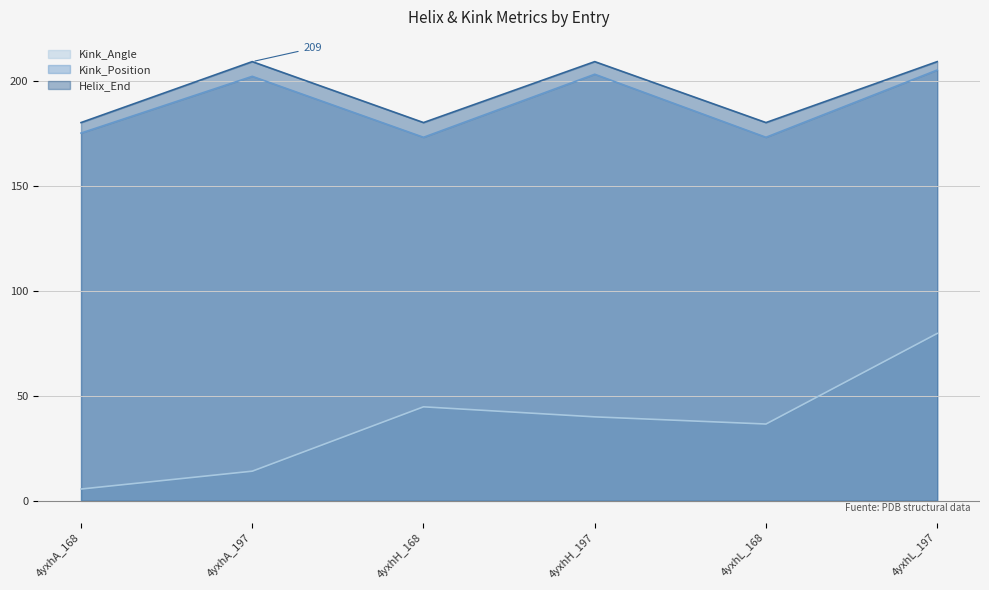

True or false: Kink_Position has more than 1 points higher than both neighbors.

True